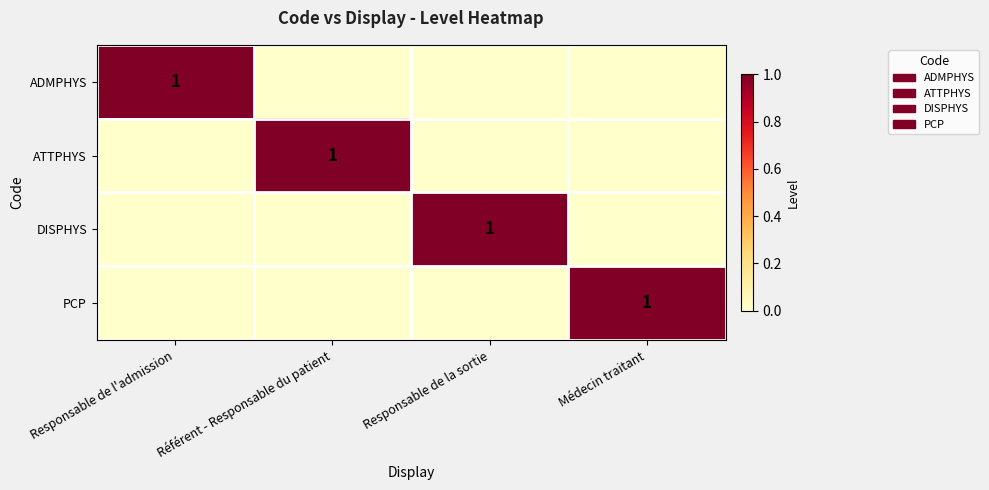

Between Référent - Responsable du patient and Responsable de la sortie, which is larger?

Référent - Responsable du patient